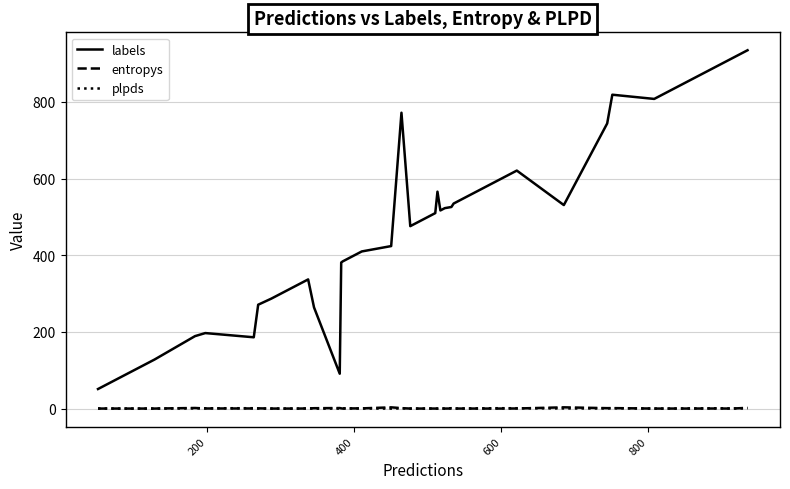

Which series has the largest range (max minus min)?

labels